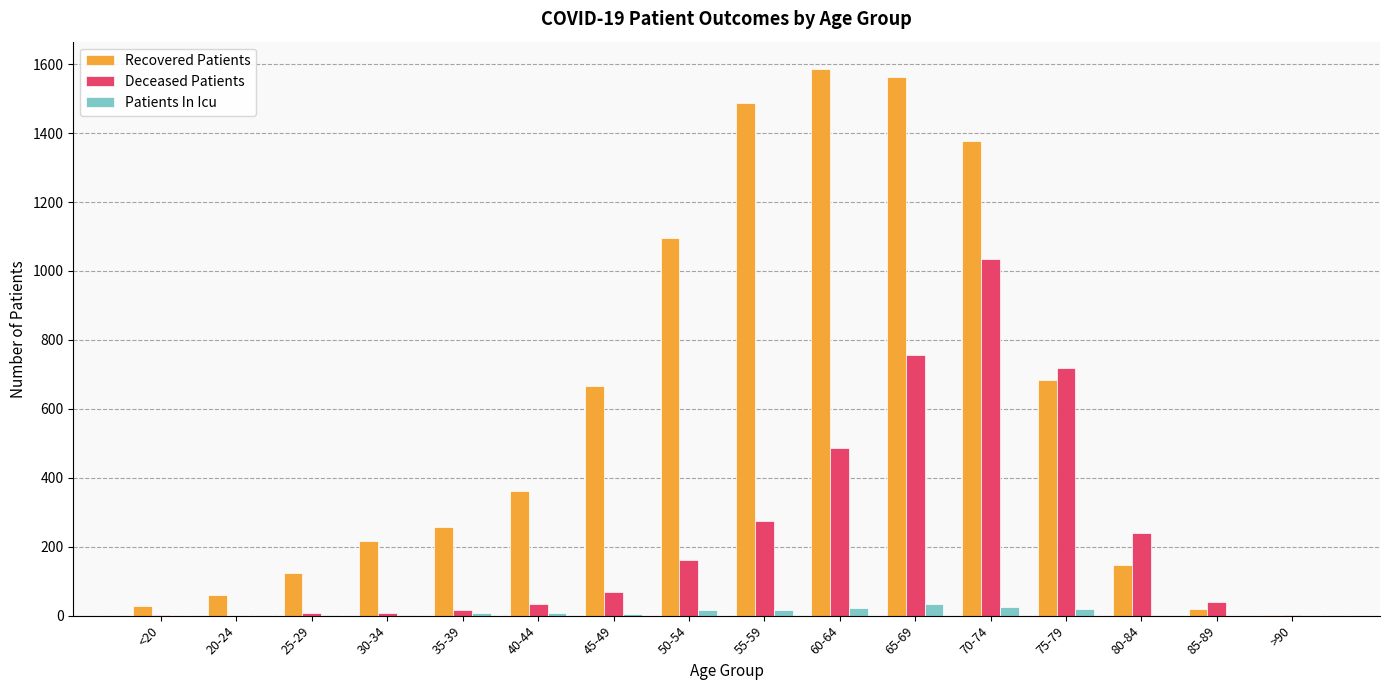

What are all the series names shown in the legend?

Recovered Patients, Deceased Patients, Patients In Icu